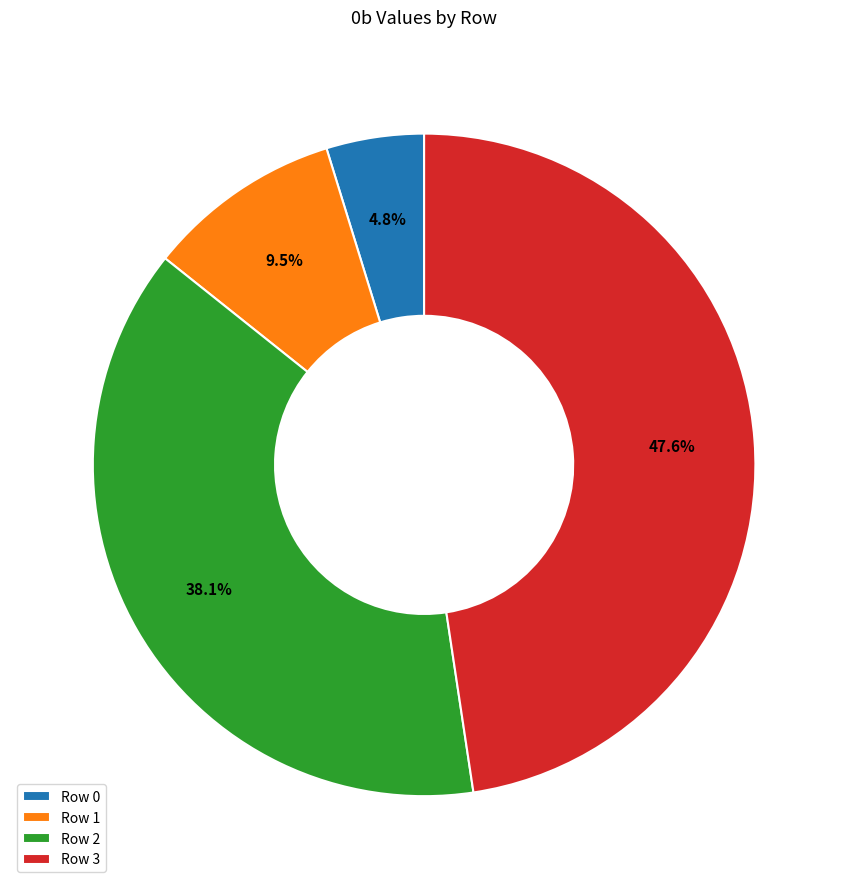

True or false: Row 3 accounts for 48% of the total.

True